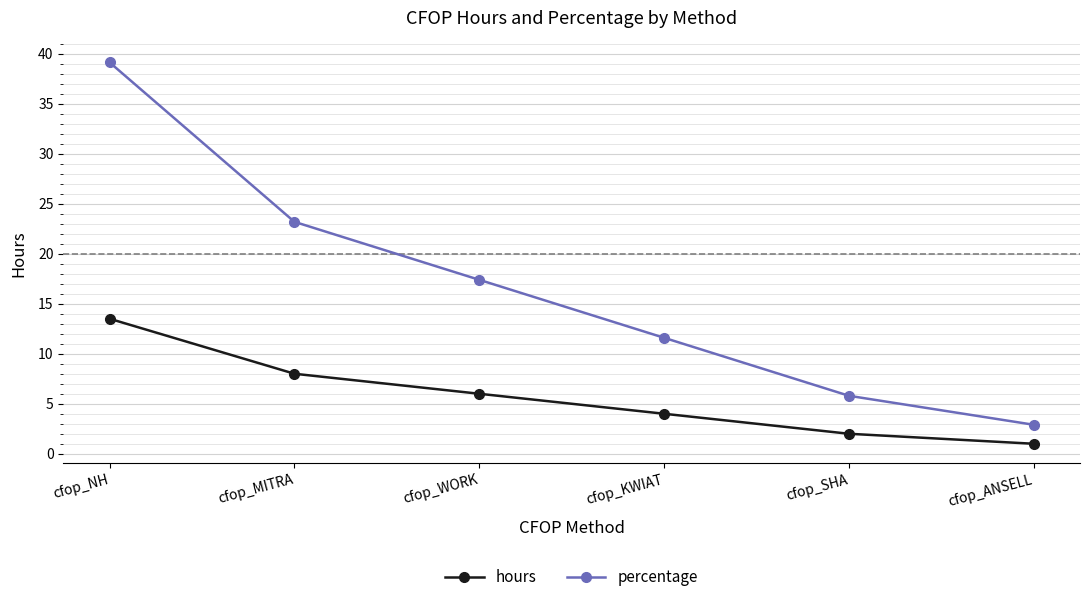

What is the difference between the second highest and minimum values in the percentage series?

20.3